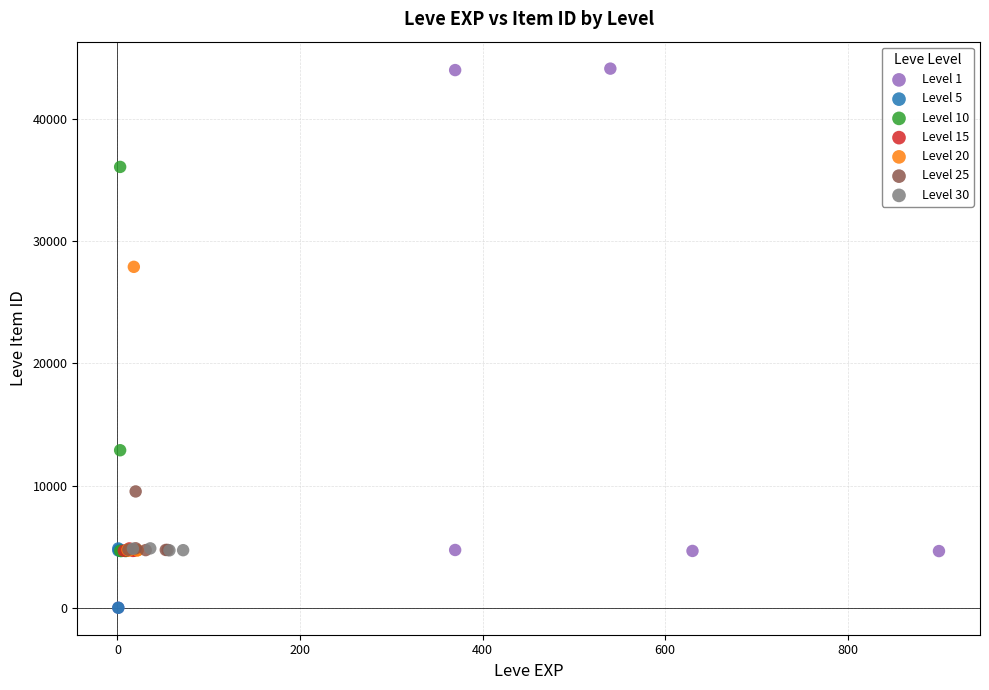

Which series has the widest spread of Y values?

Level 1